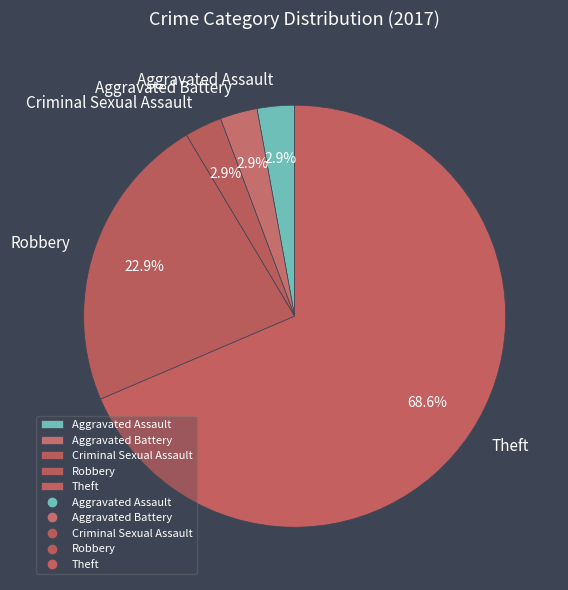

What portion of the pie excludes Aggravated Assault?

97.1%